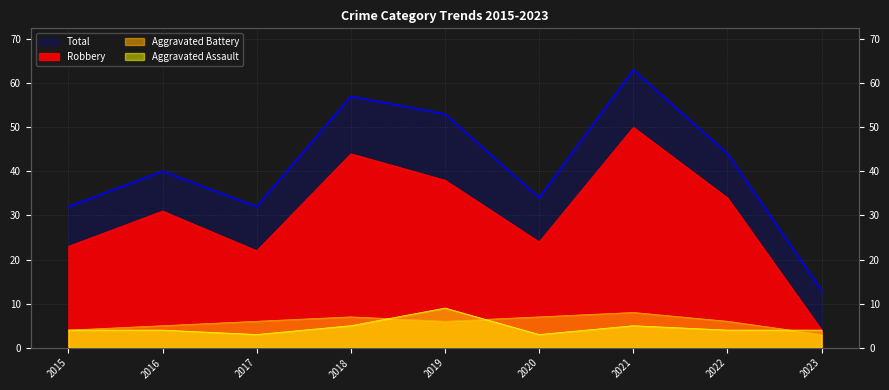

What is the value of the Aggravated Battery point at the 4th from the left?

7